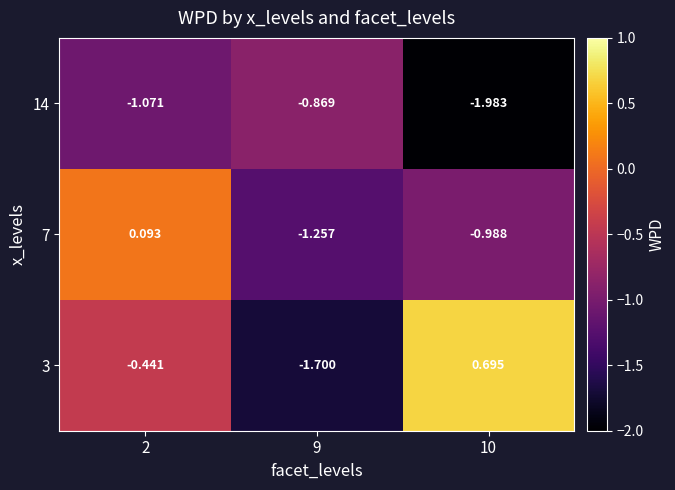

Is the value of 14 at 9 greater than the value of 3 at 10?

No